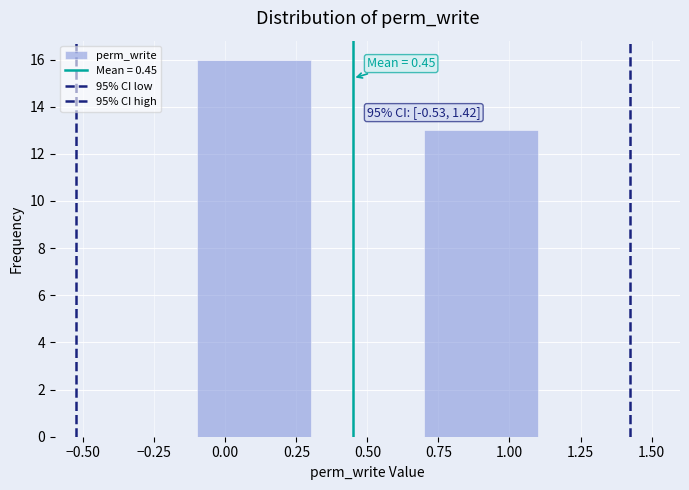

Over which range of the x-axis is the bar tallest?

-0.1 to 0.3